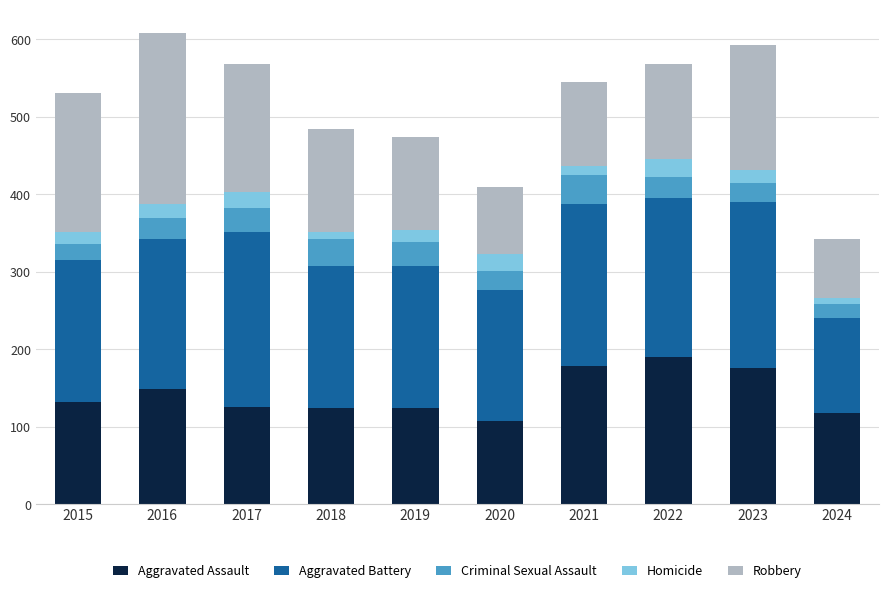

At which label is Aggravated Assault closest to 149?

2016